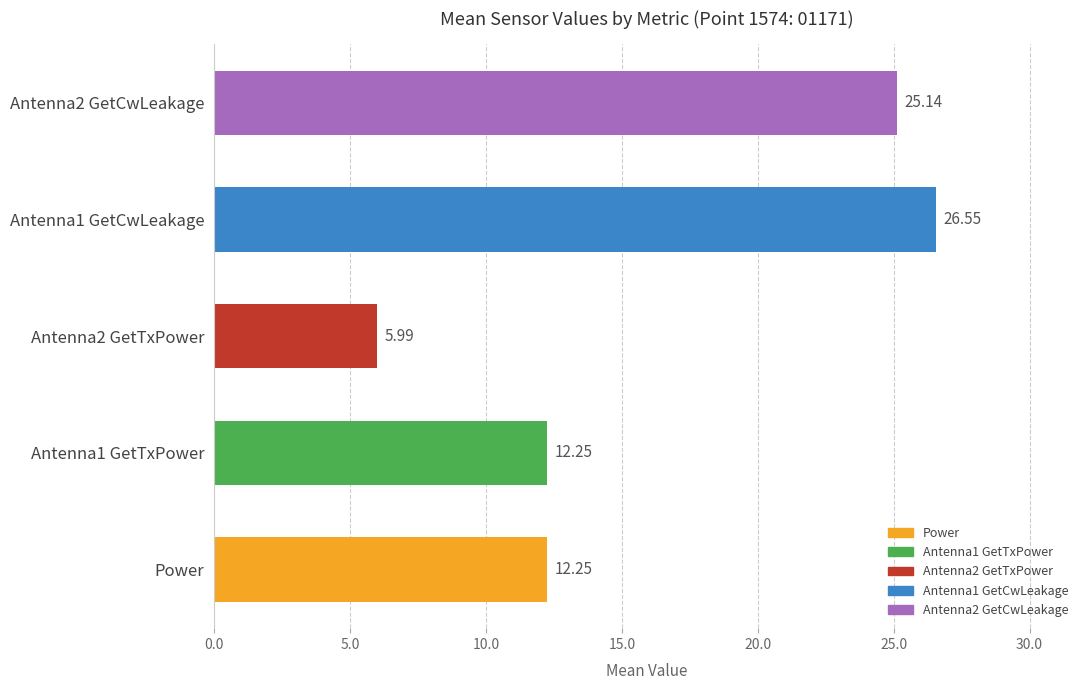

True or false: Antenna2 GetCwLeakage has a value of 8.5 at 16W28.

False